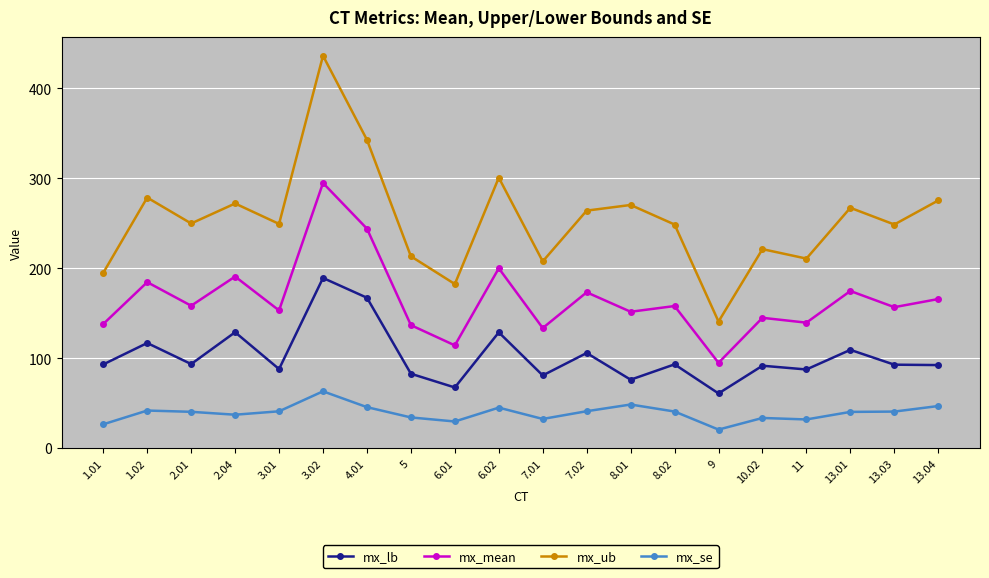

At which category does mx_lb reach its first local peak?

1.02